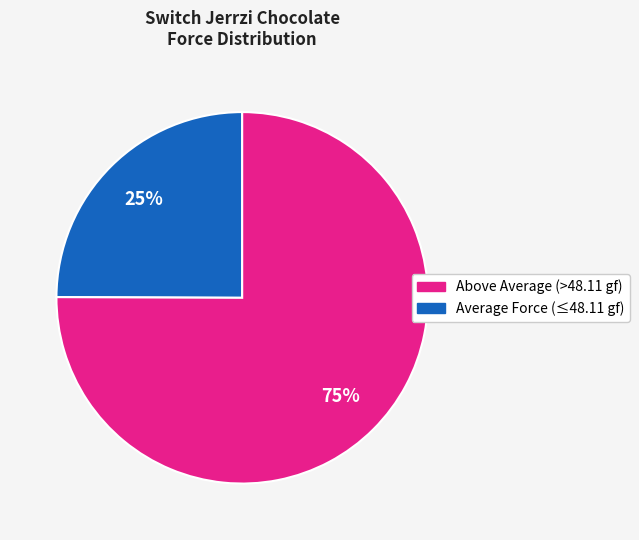

To the nearest percent, what is the difference between the largest and smallest slice percentages?

50%